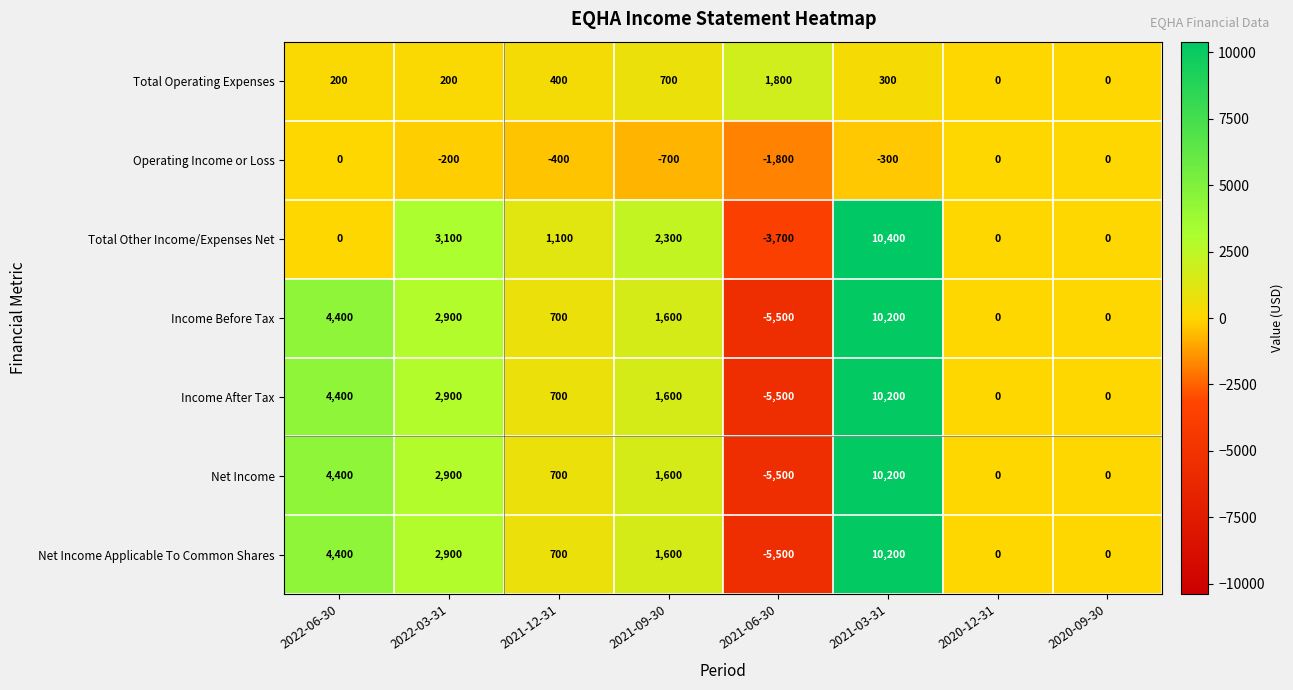

What is the average value of the Net Income series?

1788